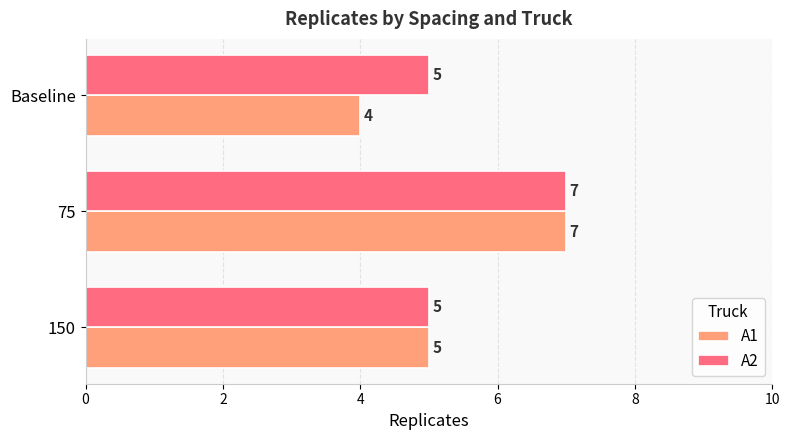

How many data points in A1 are less than 5?

1